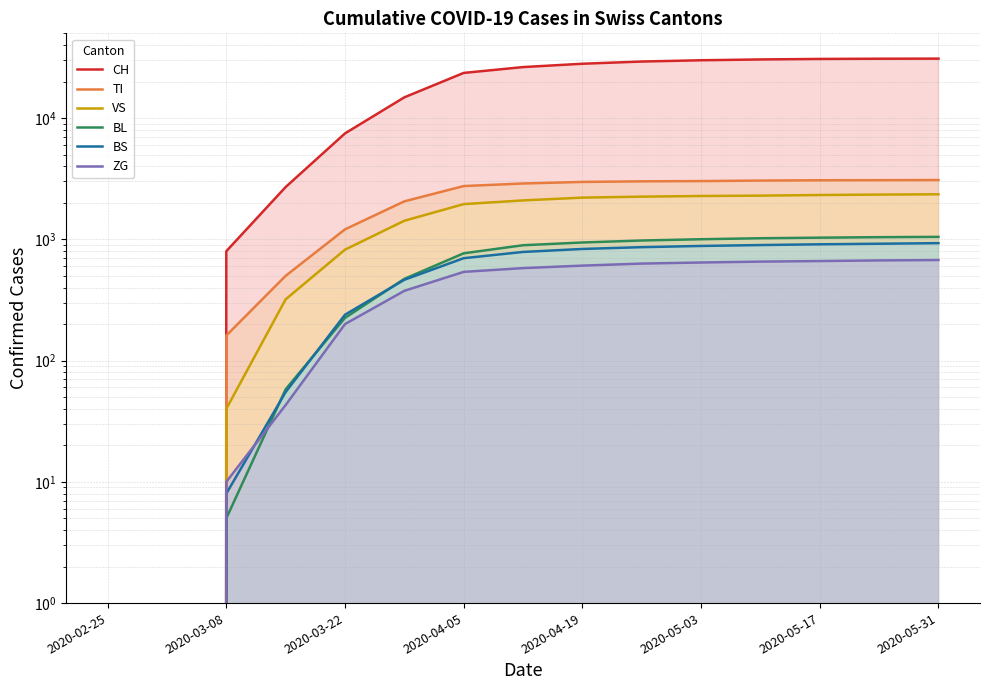

What is the approximate value of VS at 13?

2339